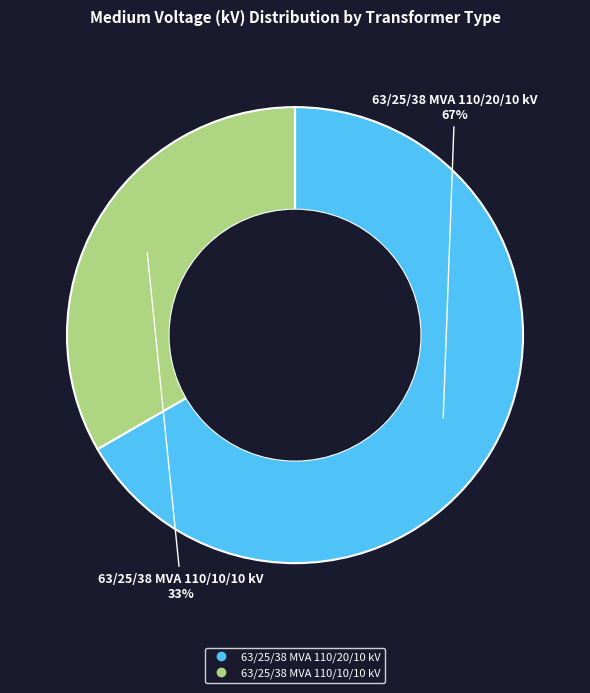

To the nearest percent, what is the combined percentage of 63/25/38 MVA 110/20/10 kV and 63/25/38 MVA 110/10/10 kV?

100%